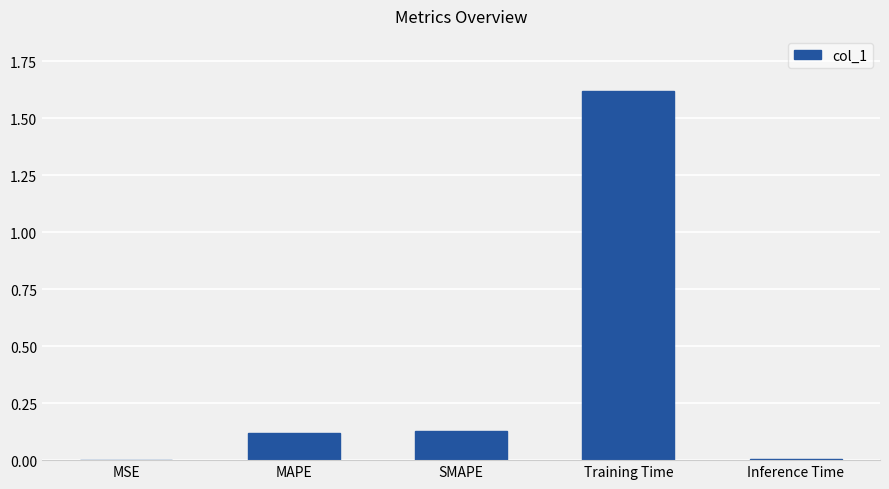

At which category does the chart reach its peak across all series?

Training Time